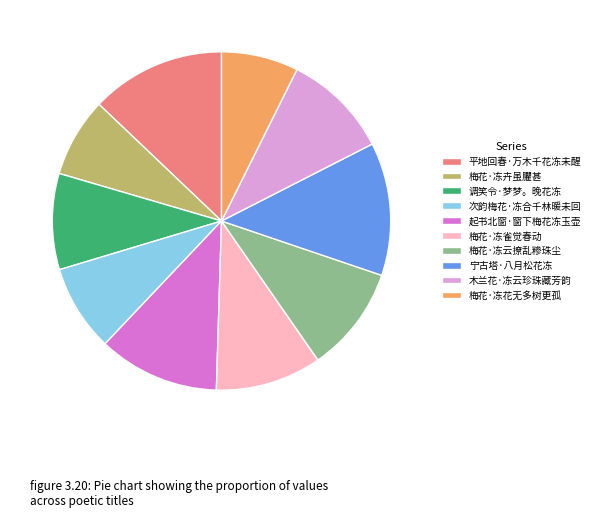

Between 梅花·冻云撩乱糁珠尘 and 调笑令·梦梦。晚花冻, which is larger?

梅花·冻云撩乱糁珠尘